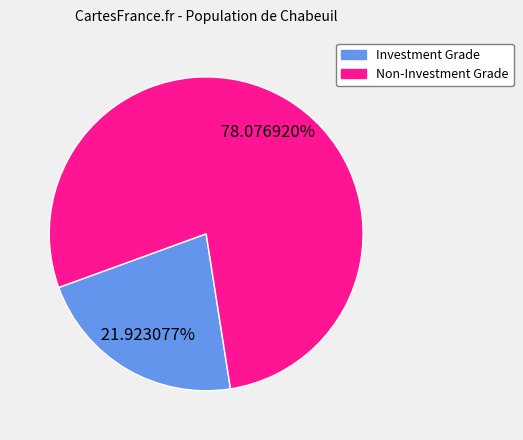

Does any single category account for the majority?

Yes